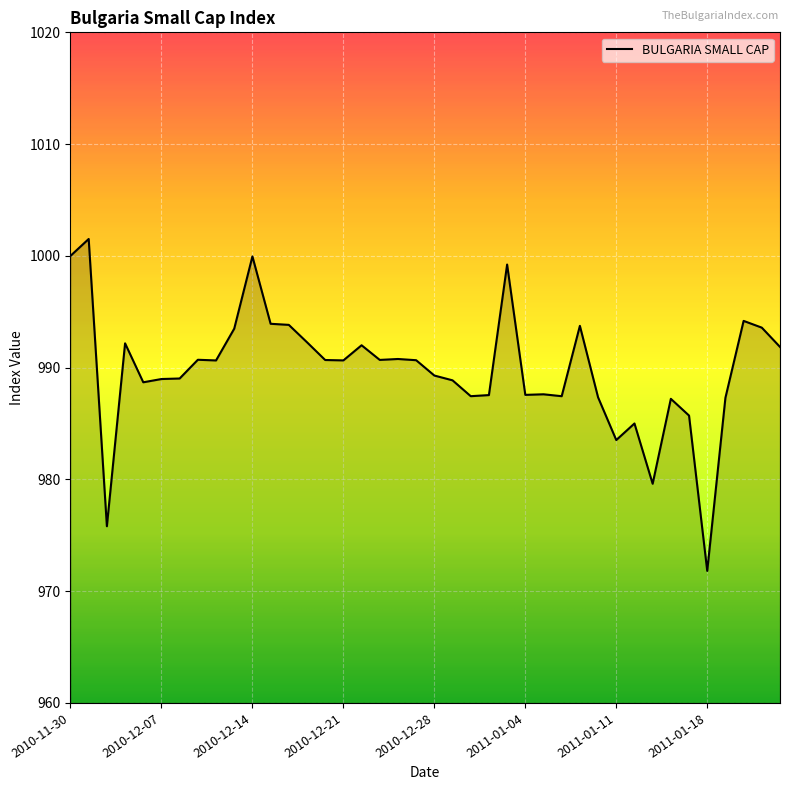

What is the greatest value displayed?

1001.5